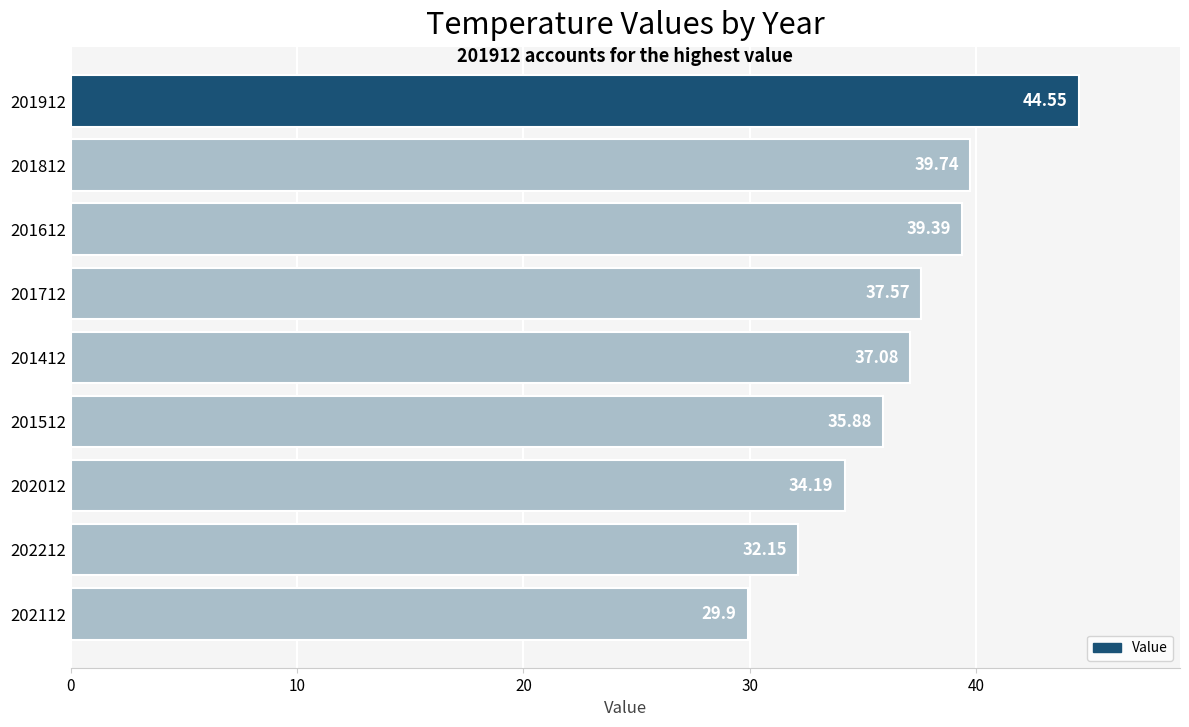

Are the bars horizontal?

Yes